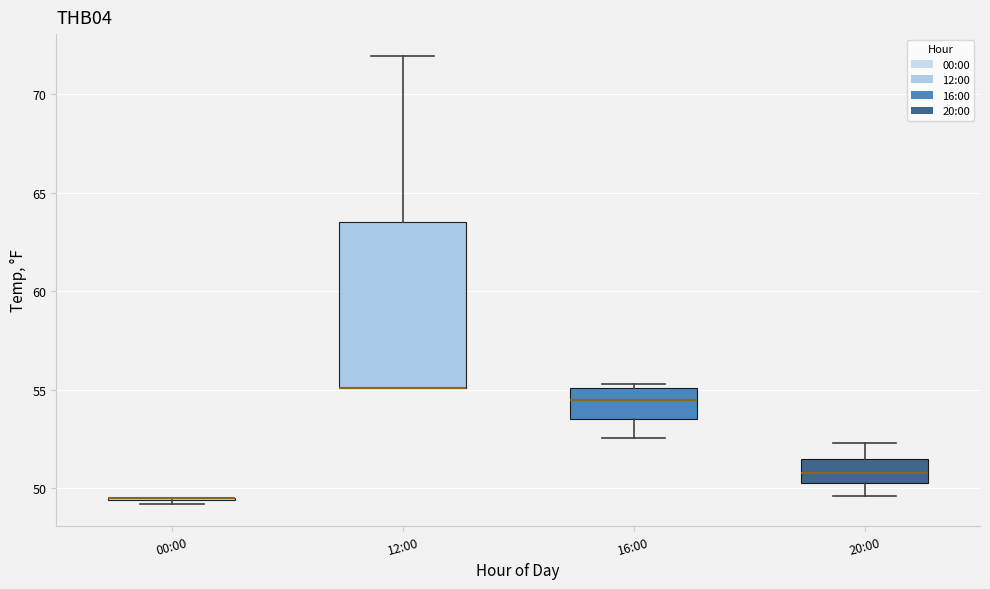

Reading left to right, read every box against the y-axis: the position of its median line, the range the box covers, and the ends of its whiskers. The values are not printed on the chart, so give them approximately, as read against the axis.

00:00: box collapsed to a line at 49.5, whiskers 49.0 to 49.5
12:00: median 55.0 (drawn on the box's lower edge), box 55.0 to 63.5, whiskers 55.0 to 72.0
16:00: median 54.5, box 53.5 to 55.0, whiskers 52.5 to 55.5
20:00: median 51.0, box 50.5 to 51.5, whiskers 49.5 to 52.5